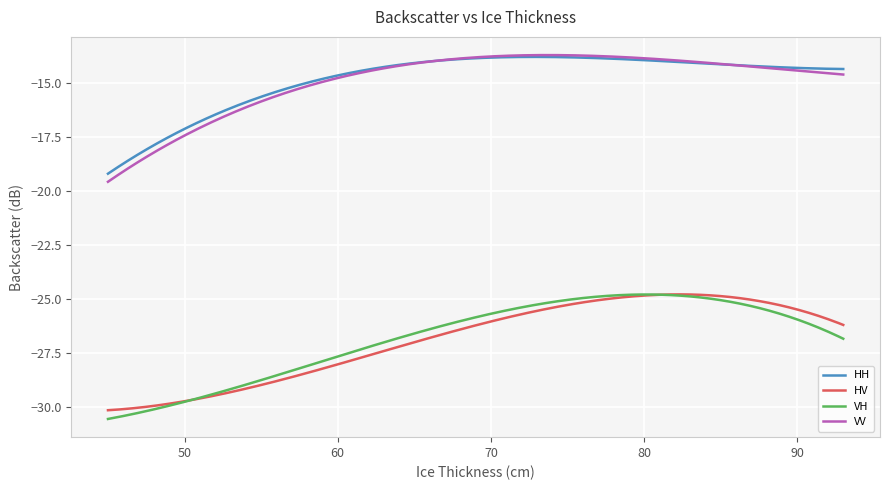

Does the chart display data point markers on the line(s)?

No